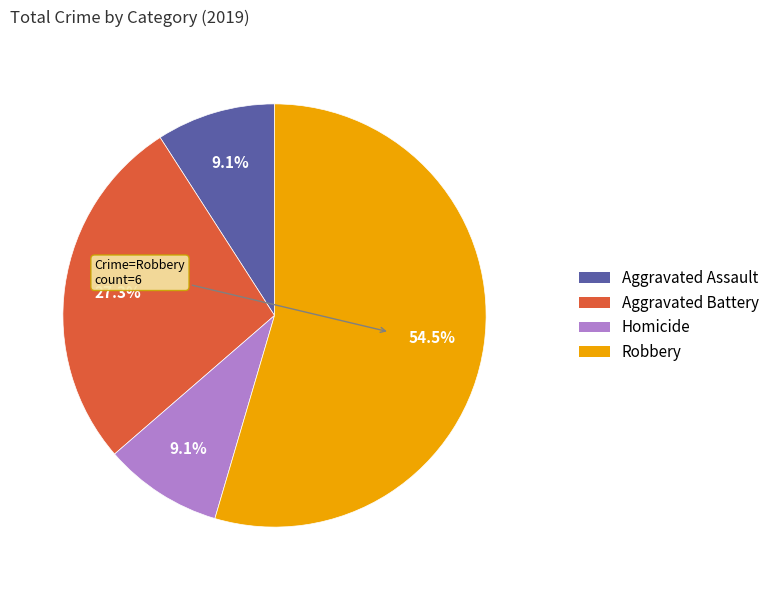

Does any single category account for the majority?

Yes